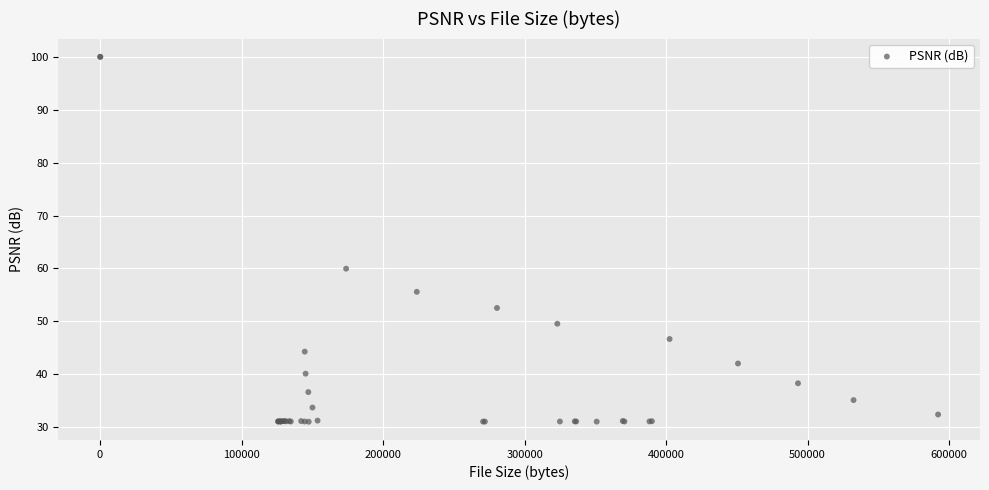

What Y value in the scatter plot is closest to 65?

60.0